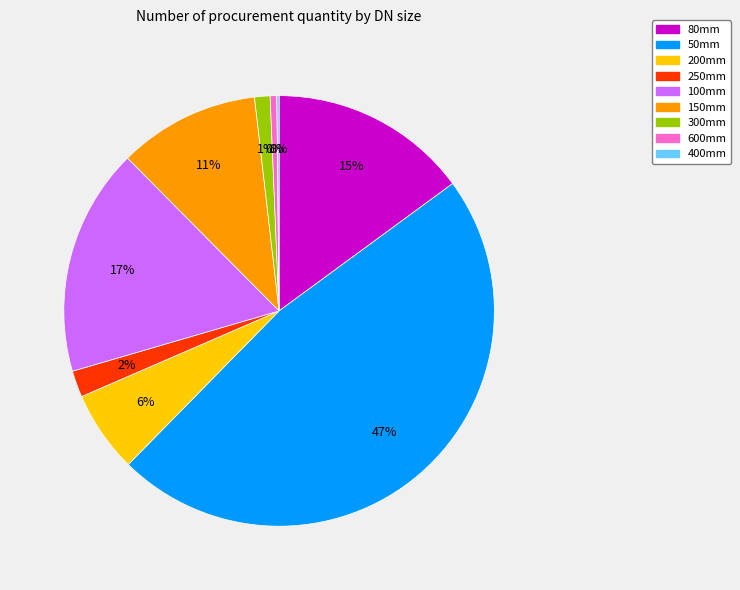

Does 600mm account for over 50% of the chart?

No